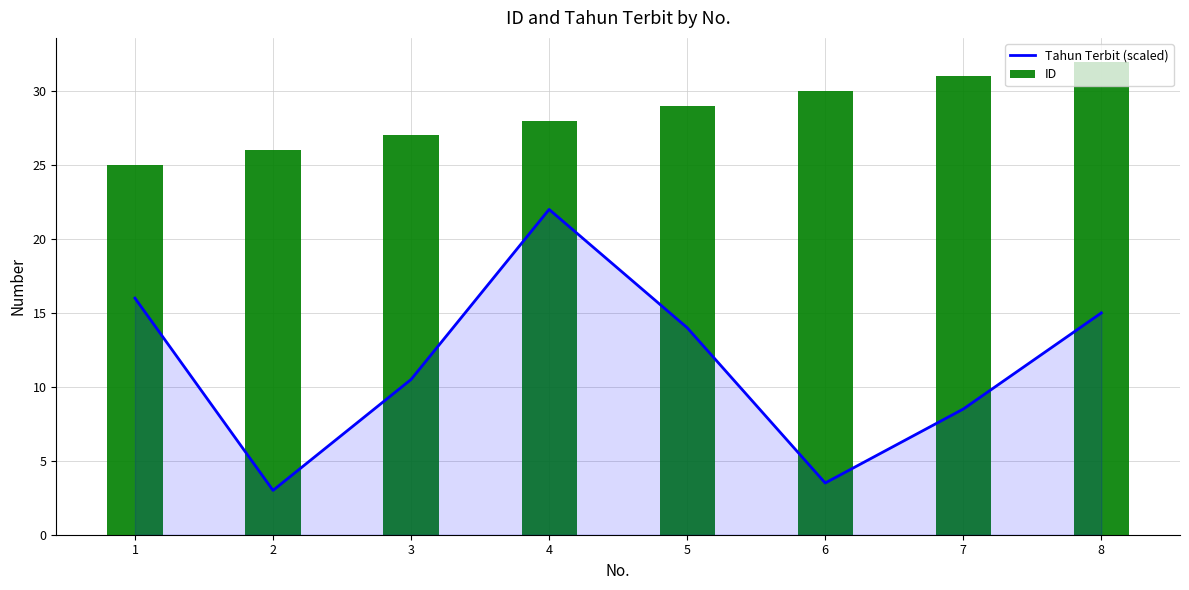

What is the approximate value of Tahun Terbit (scaled) at 8?

15.0